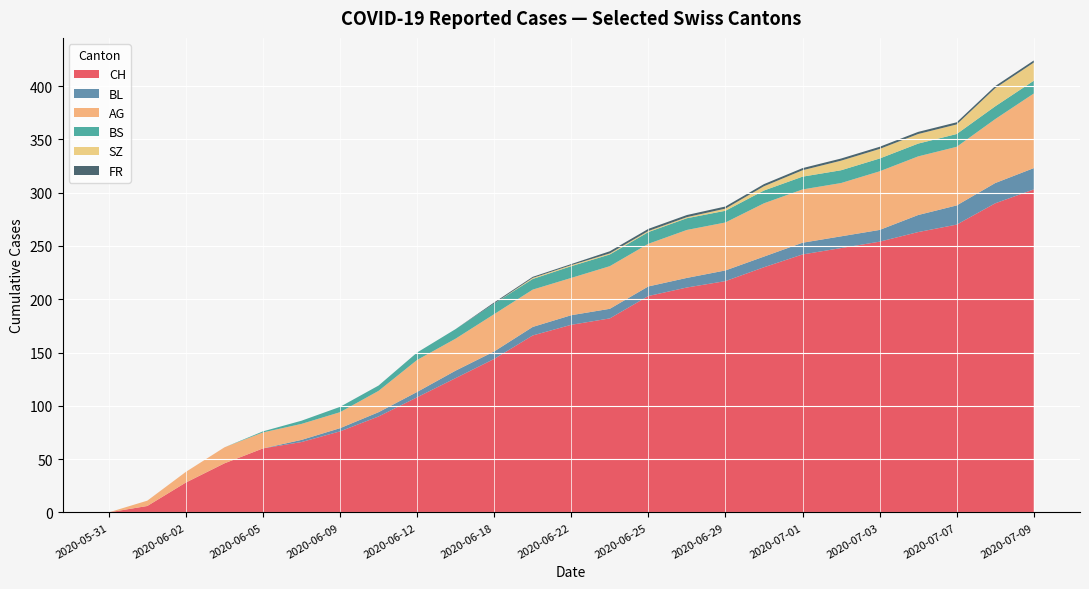

What is the maximum value for CH?

303